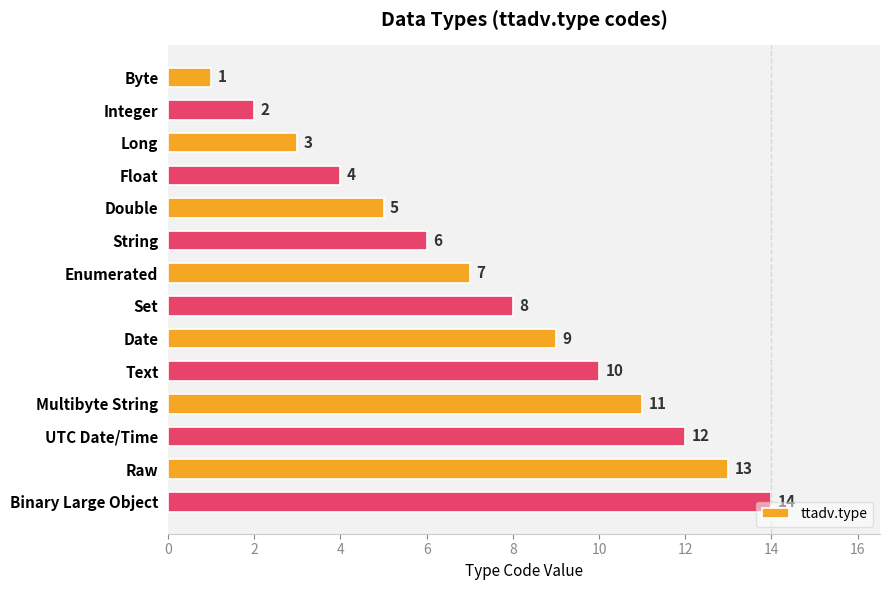

What is the difference between the second highest and second lowest values?

11